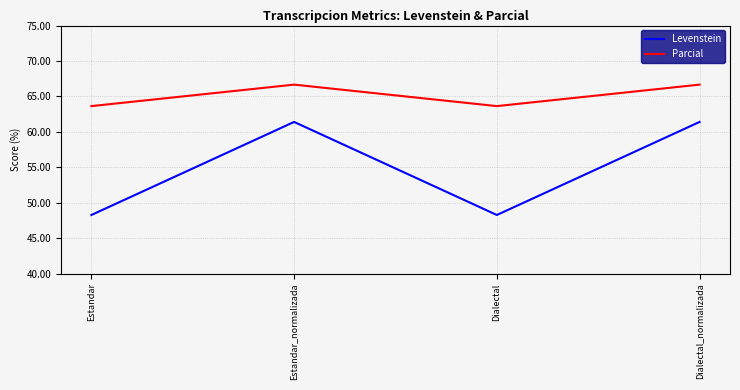

How many categories are shown in the chart?

4